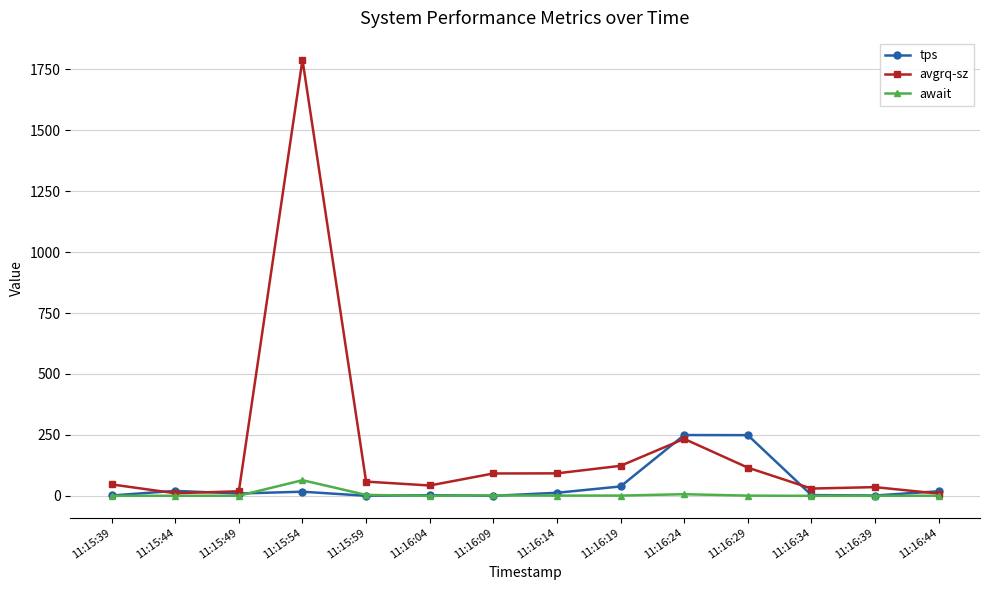

What is the sum of all avgrq-sz values?

2700.8